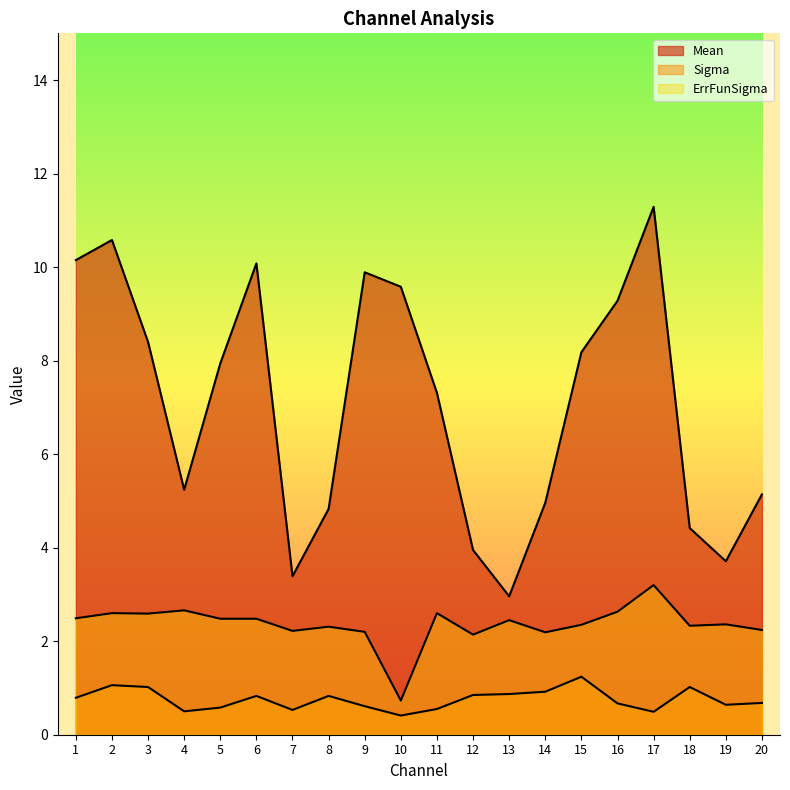

What are all the series names shown in the legend?

Mean, Sigma, ErrFunSigma